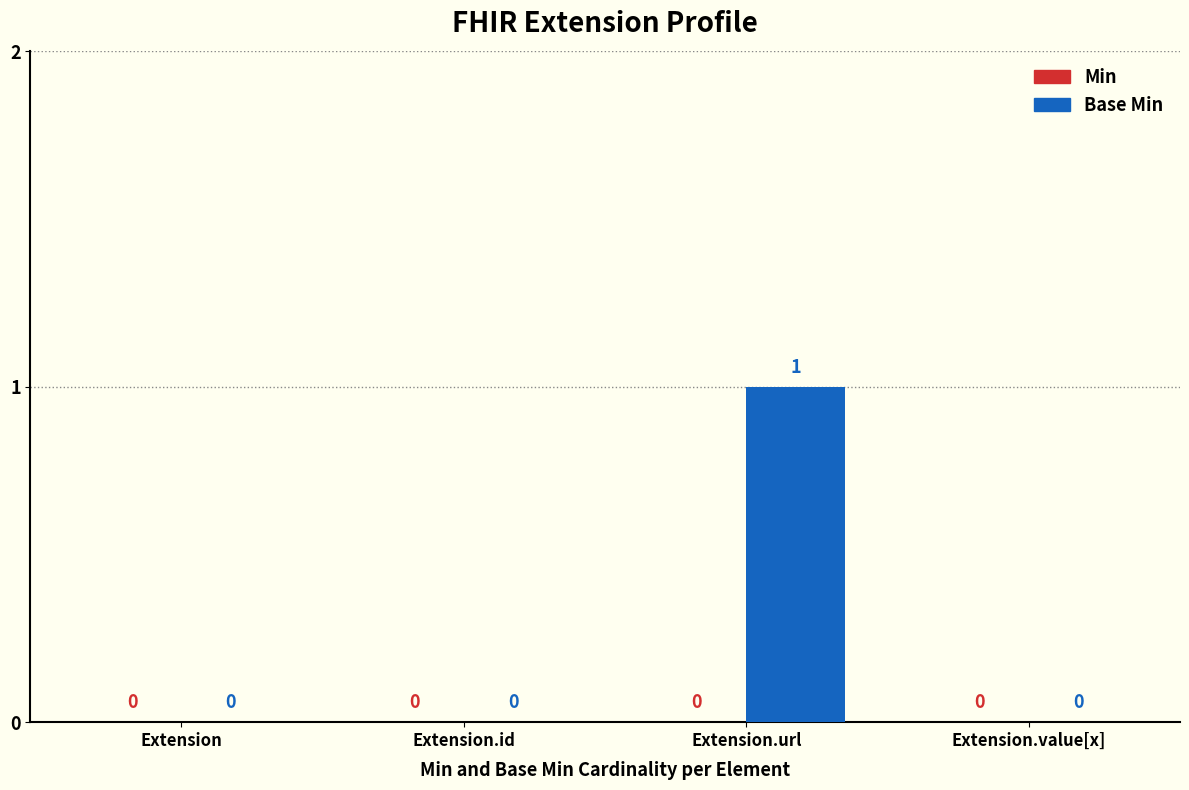

What is the change in value from Extension.id to Extension.url?

+1